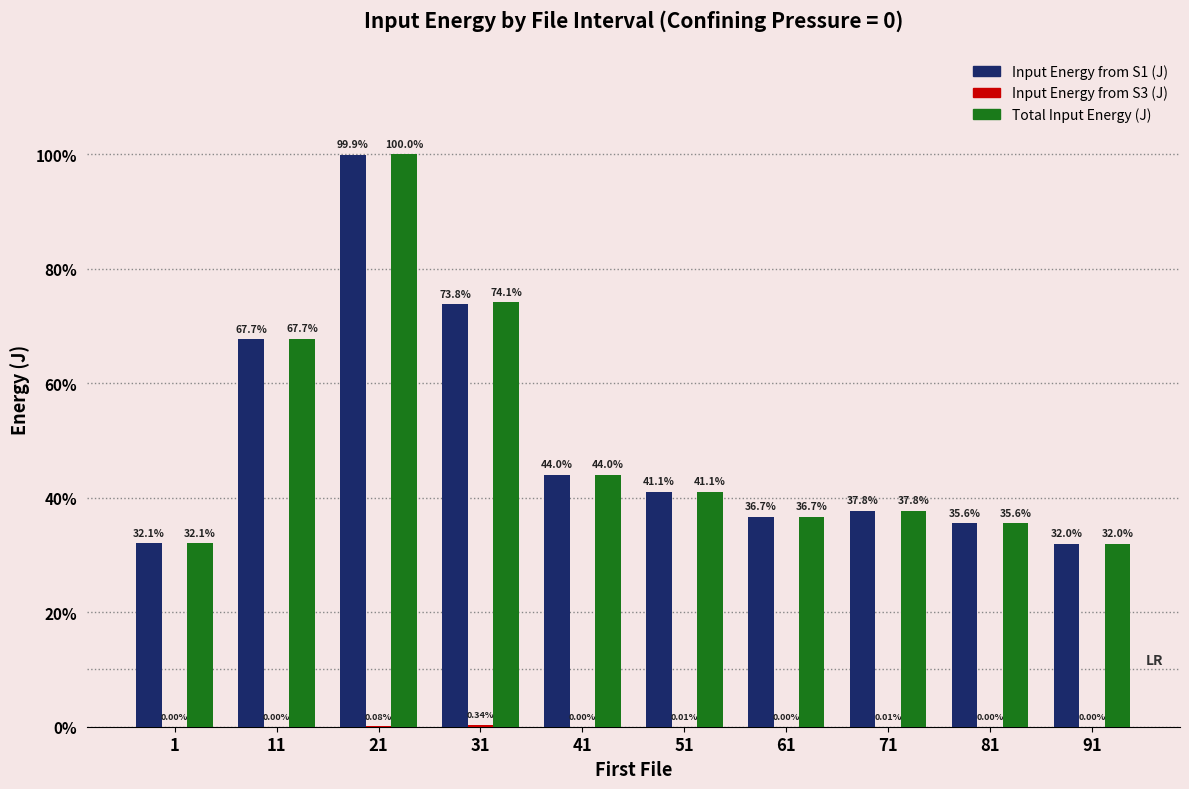

Are the bars grouped side by side (vs. stacked)?

Yes